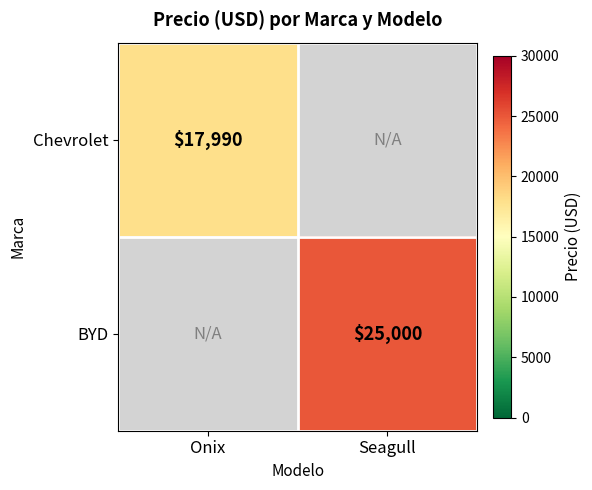

The Chevrolet series shows 17990 at Onix. True or false?

True